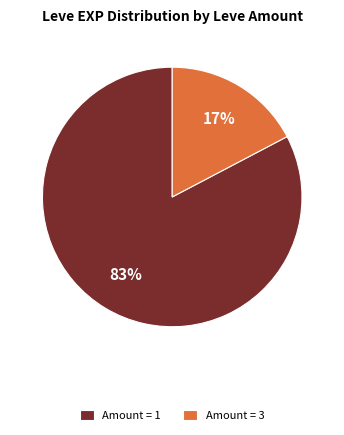

Is the sum of Amount = 1 and Amount = 3 greater than half?

Yes